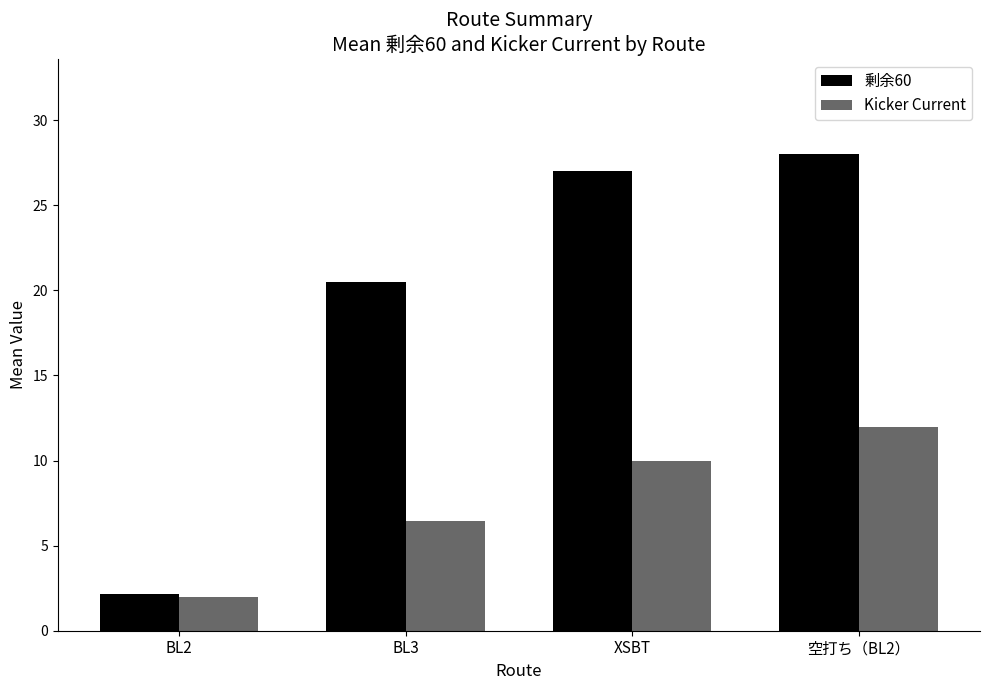

What is the difference between the second highest and second lowest values in the Kicker Current series?

3.6